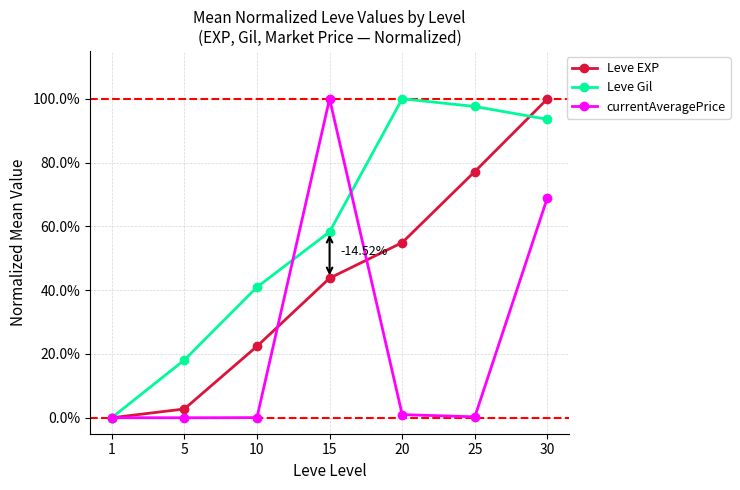

Which category has the highest value in the Leve Gil series?

20